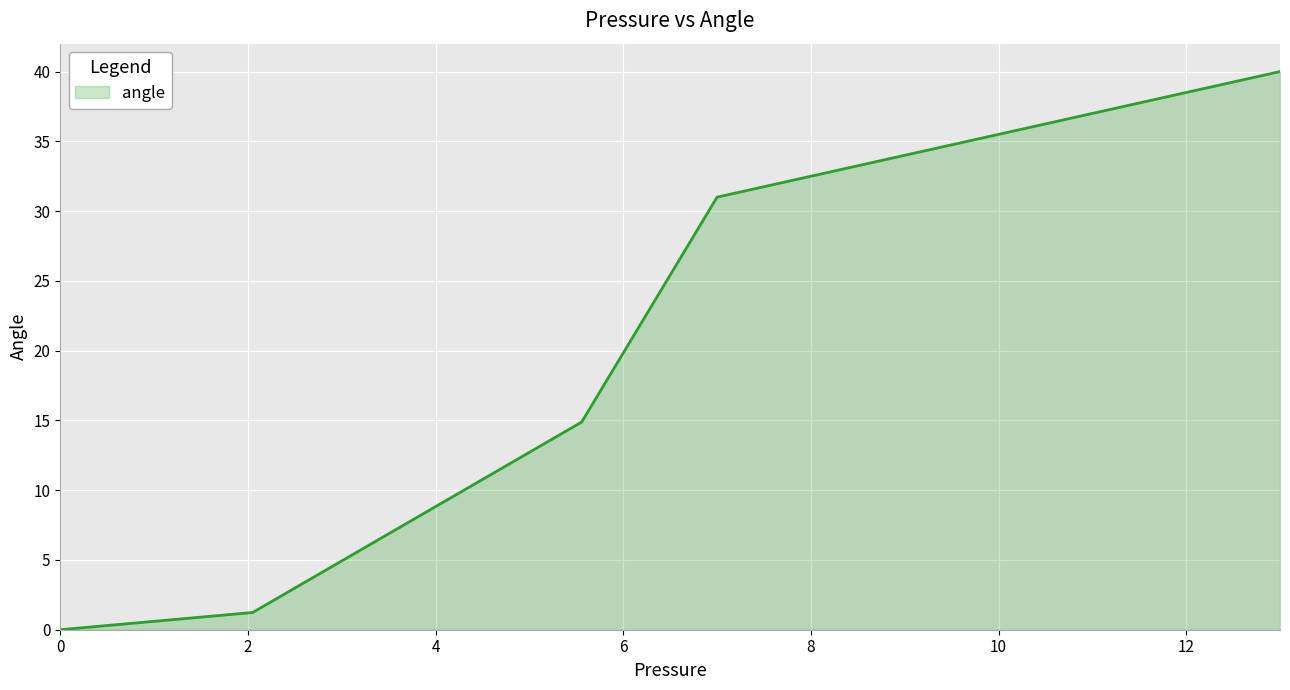

True or false: the data has more than 0 interior local peaks.

False